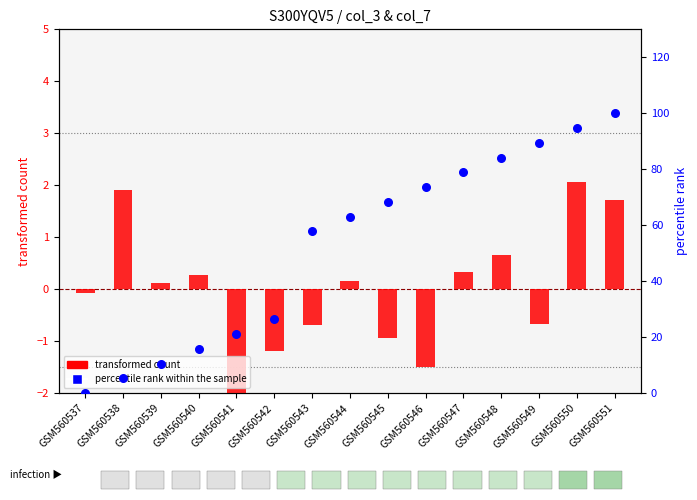

What are all the series names shown in the legend?

transformed count, percentile rank within the sample